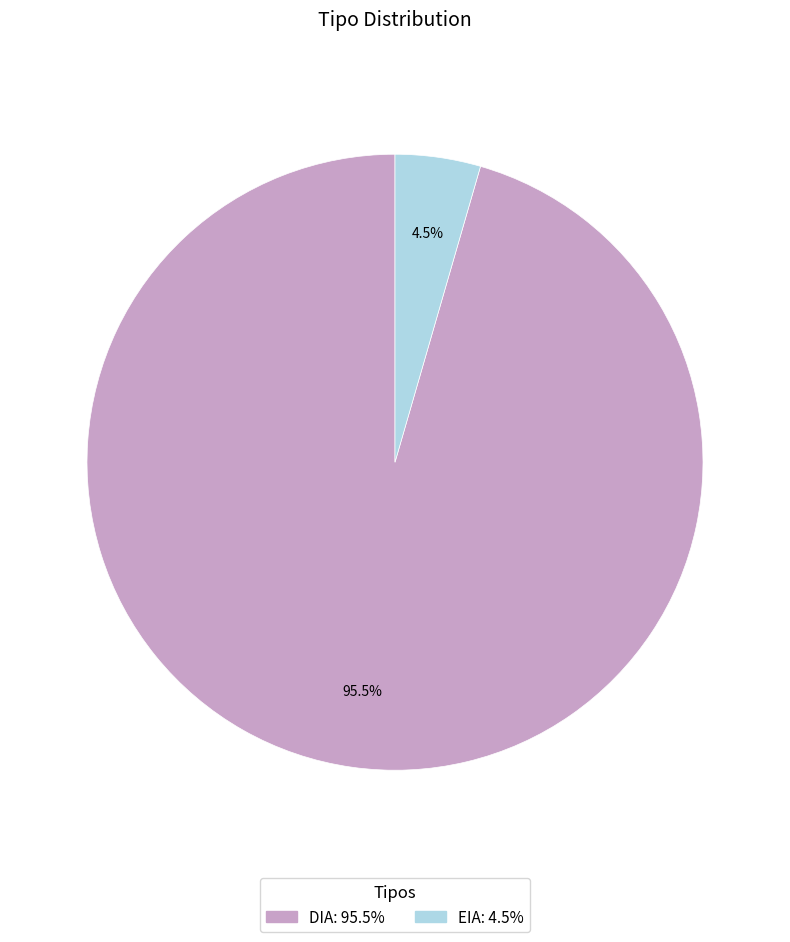

Which slice is the smallest?

EIA